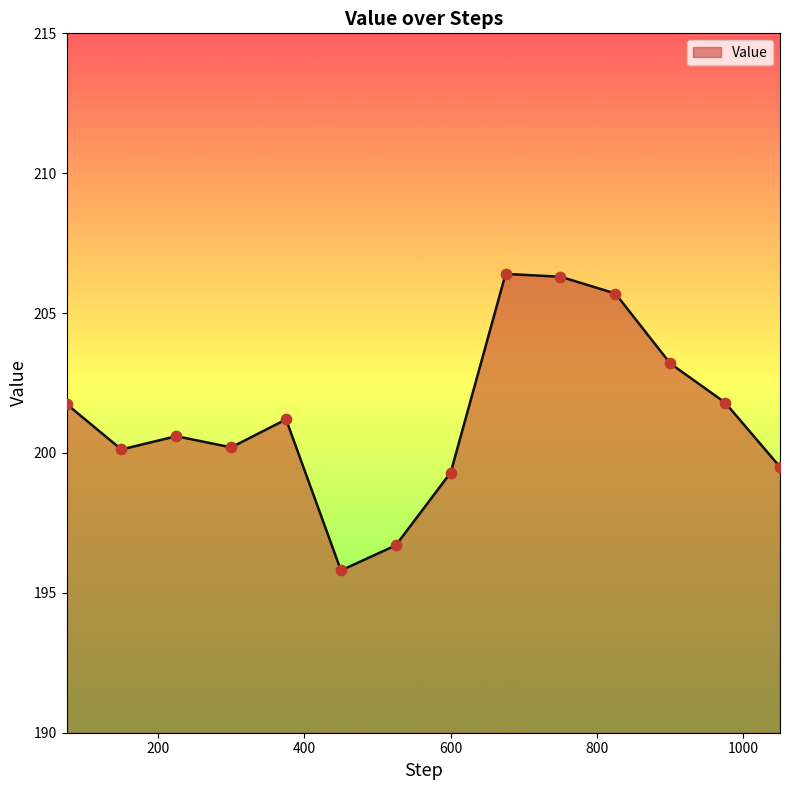

What is the greatest value displayed?

206.4